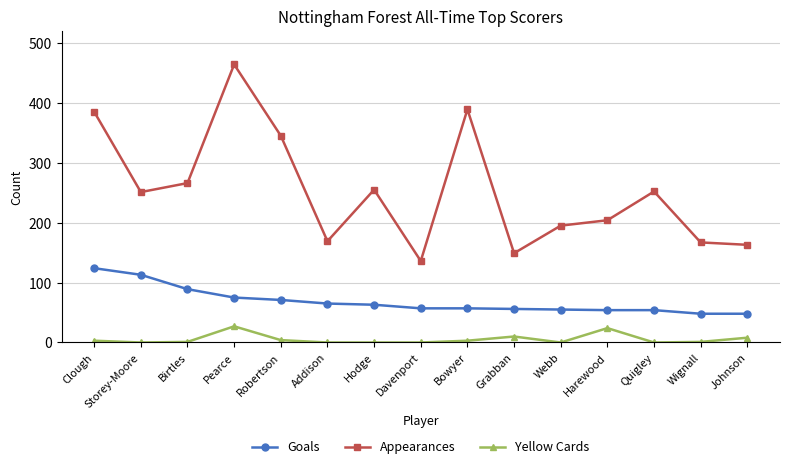

What position from the left is Clough?

1